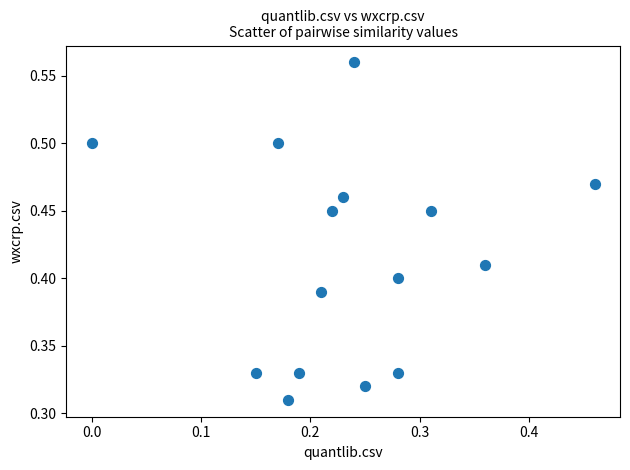

How many points are shown in the scatter plot?

15